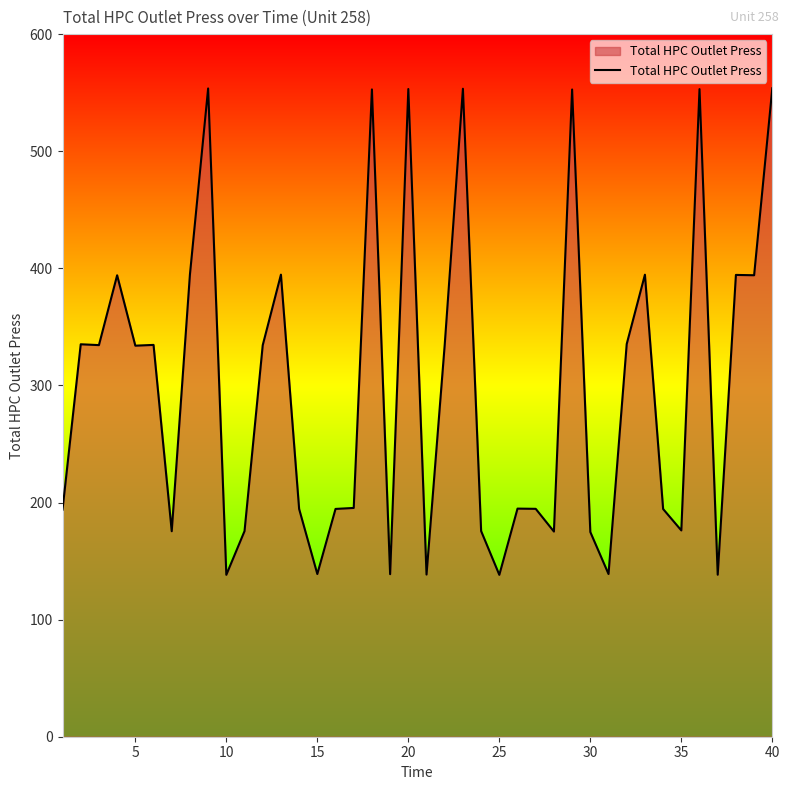

What is the minimum value shown in the chart?

138.2